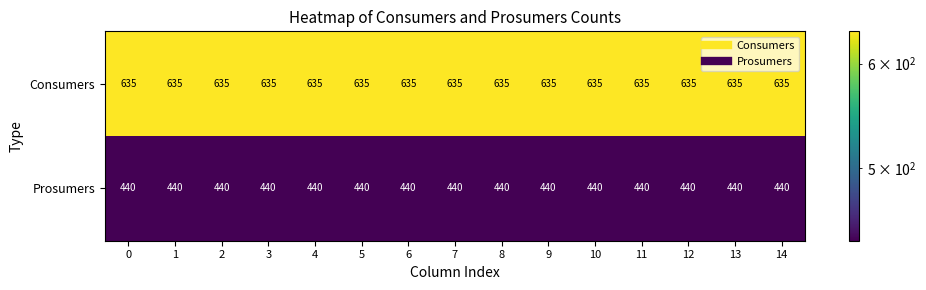

The value of Prosumers at 13 is 581. True or false?

False